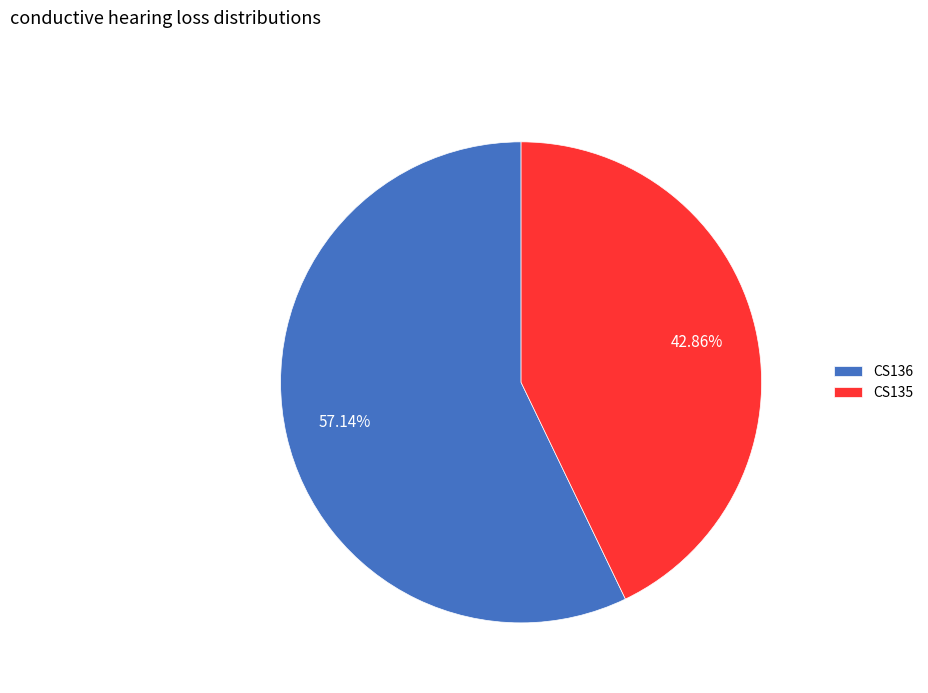

Rank the categories by value from lowest to highest.

CS135, CS136